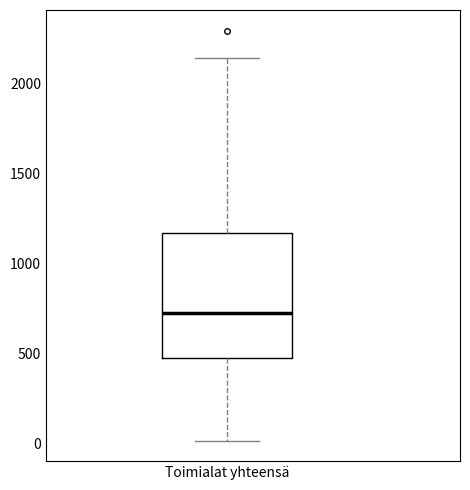

Where is the upper edge of the box for Toimialat yhteensä on the y-axis? The values are not printed on the chart, so give them approximately, as read against the axis.

1150